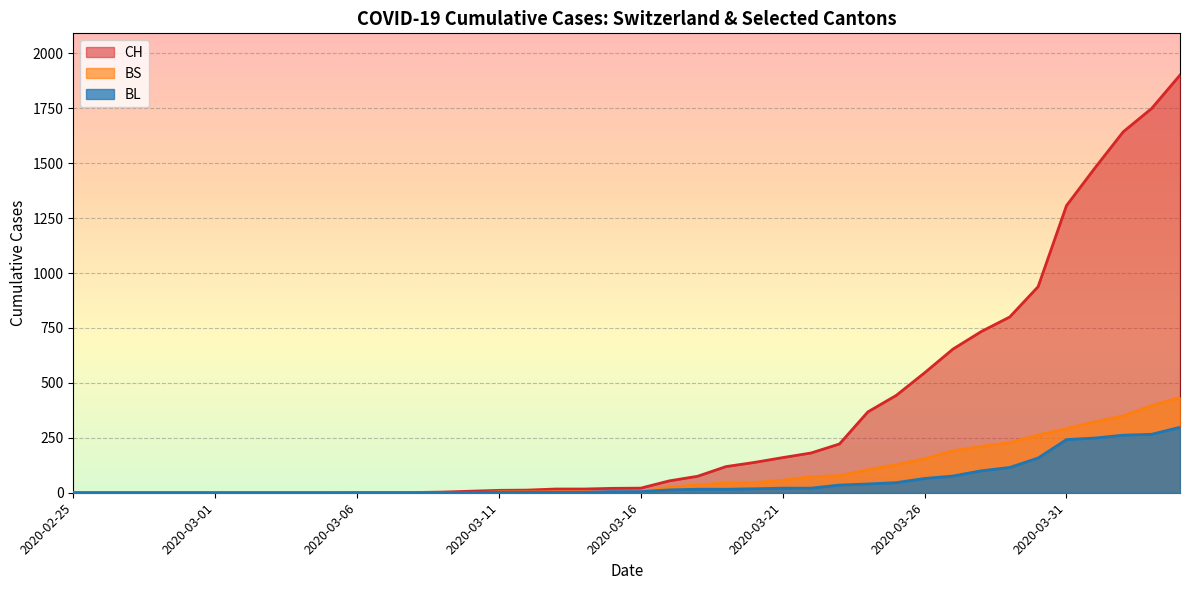

Count the number of data series in this chart.

3